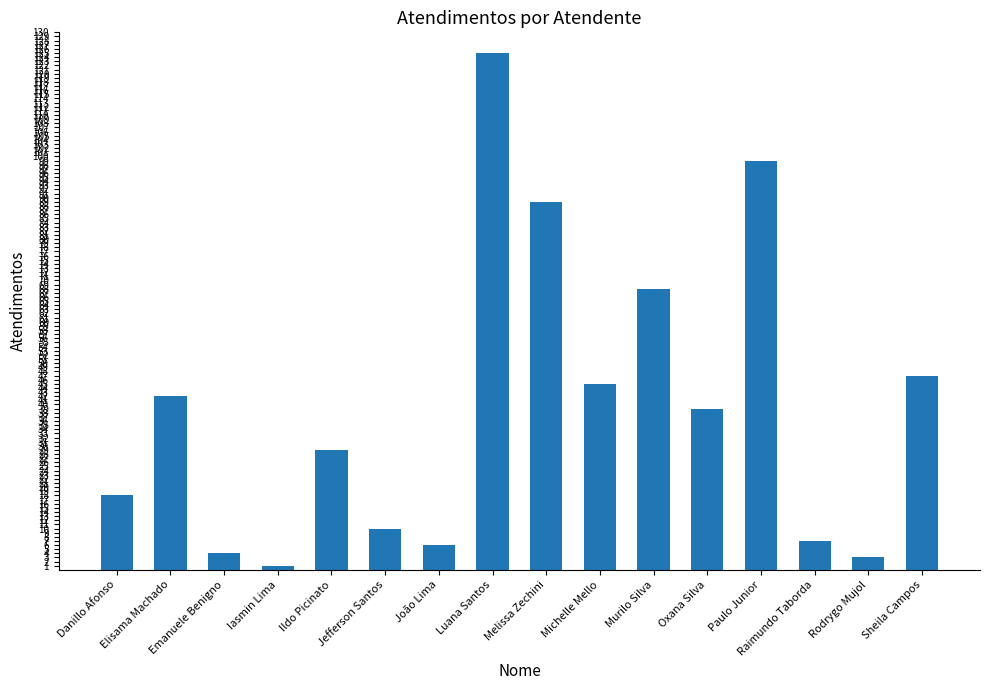

What is the change in value from Iasmin Lima to Ildo Picinato?

+28